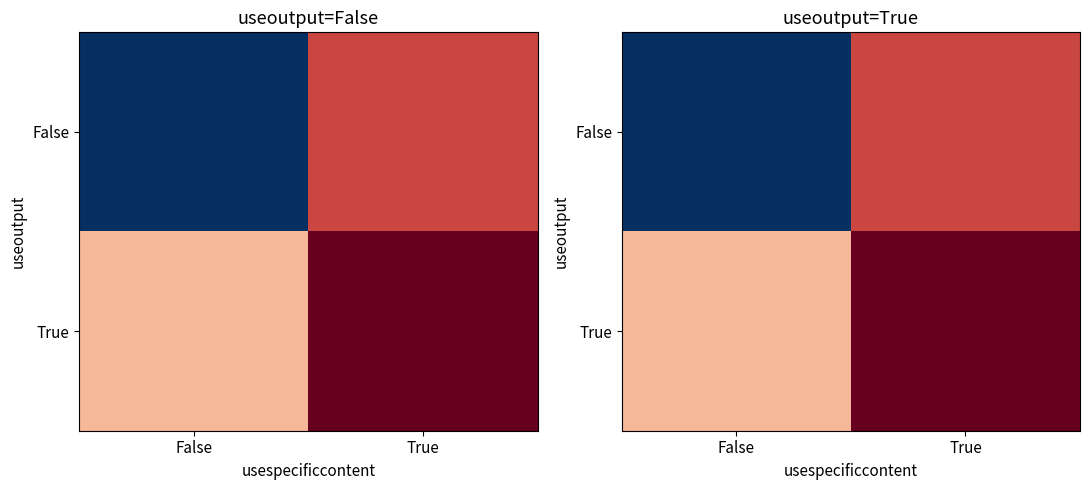

How many series are shown in this chart?

2